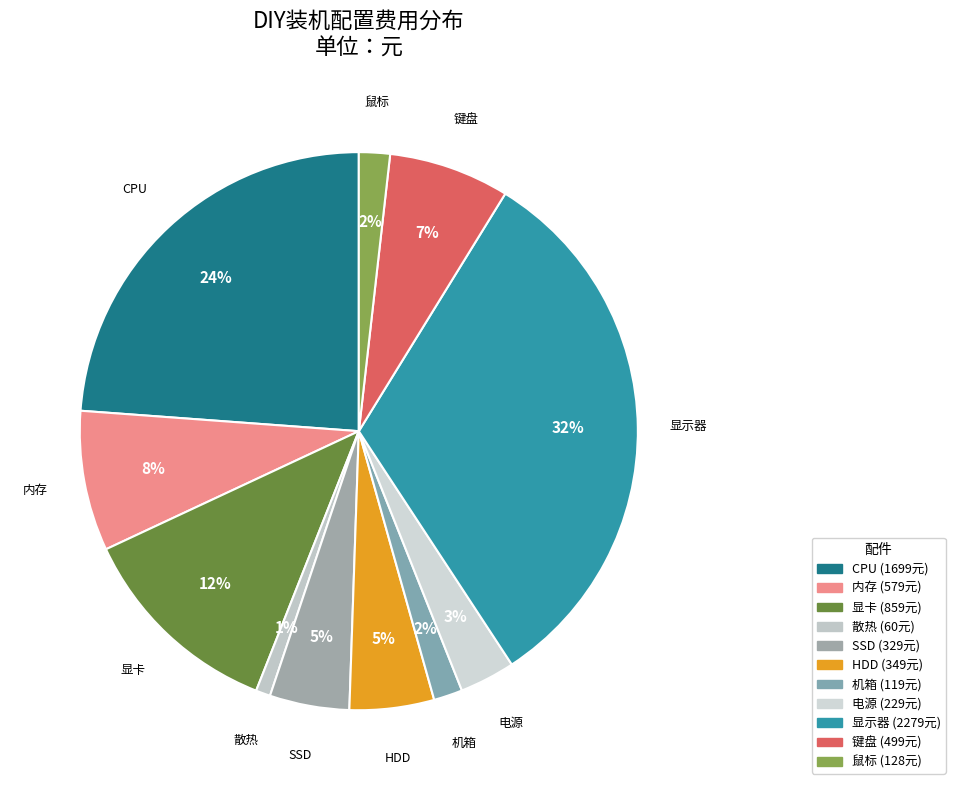

Do 显卡 and 内存 together represent more than half of the pie?

No